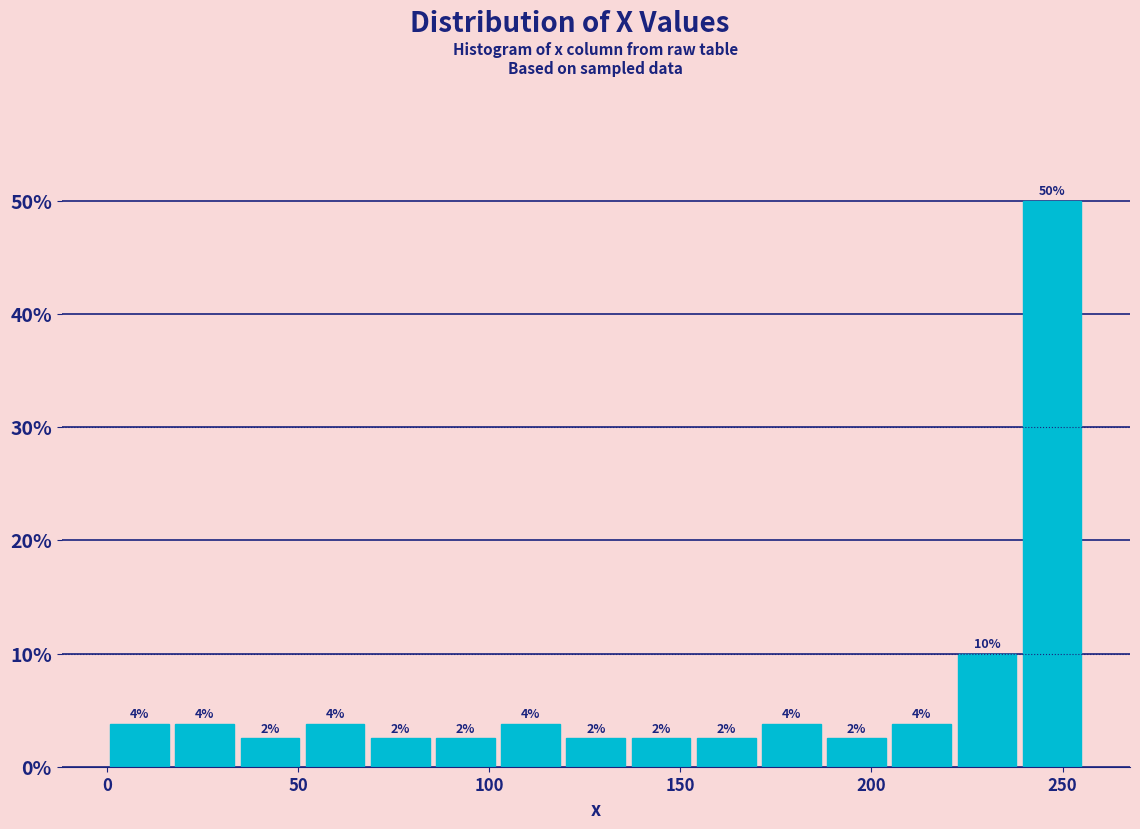

Around what value on the x-axis is the tallest bar? Give the approximate position of its centre, as read against the axis.

245